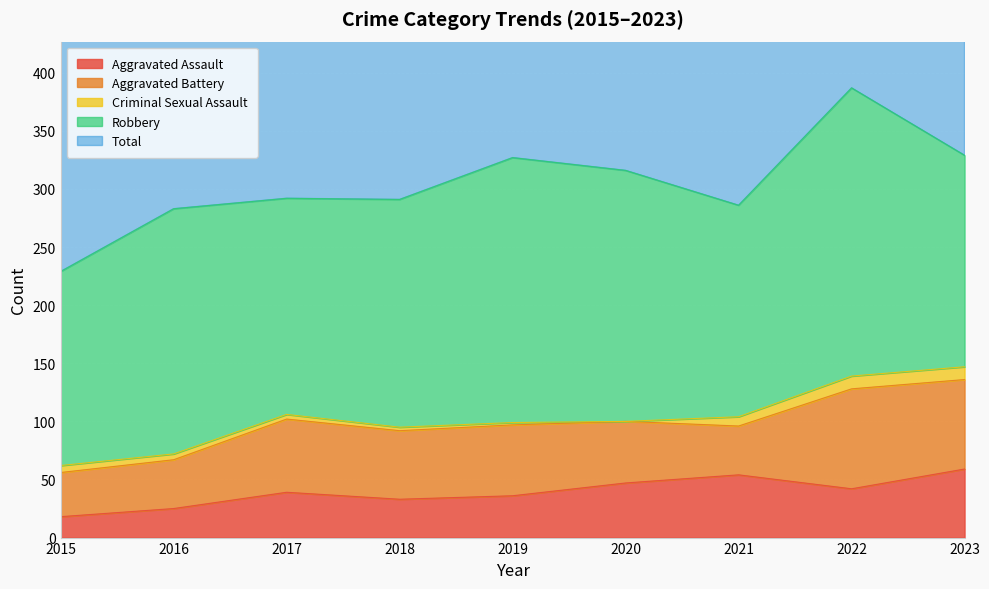

What is the highest value of the Aggravated Assault series?

59